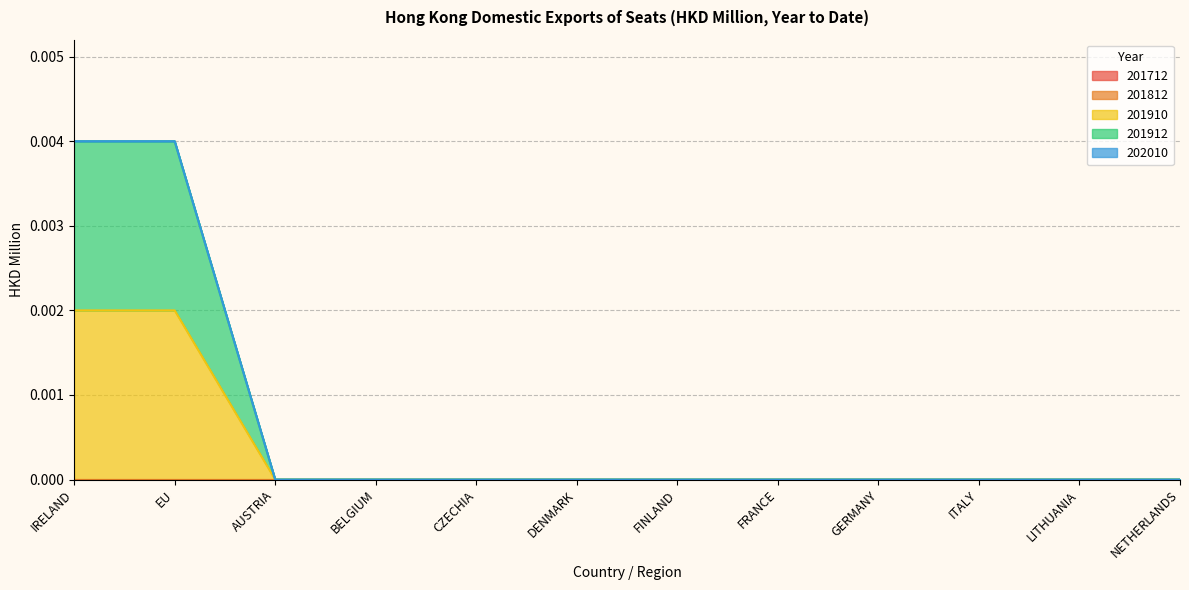

At which category does the chart reach its minimum across all series?

IRELAND